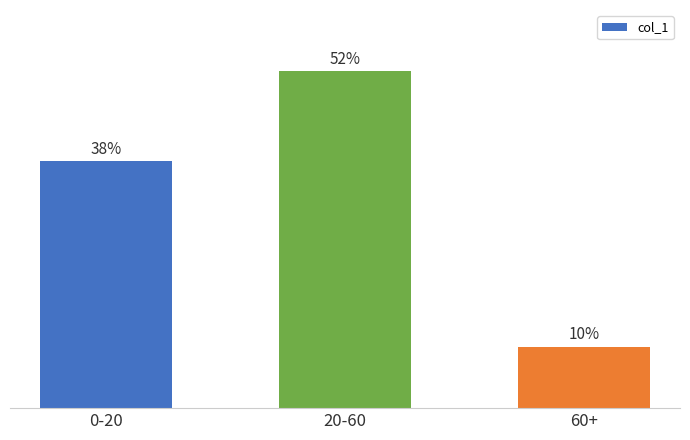

Are the bars horizontal?

No